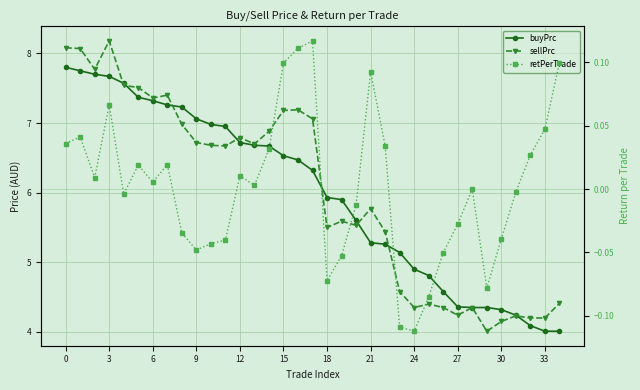

True or false: buyPrc has more than 0 interior local peaks.

False